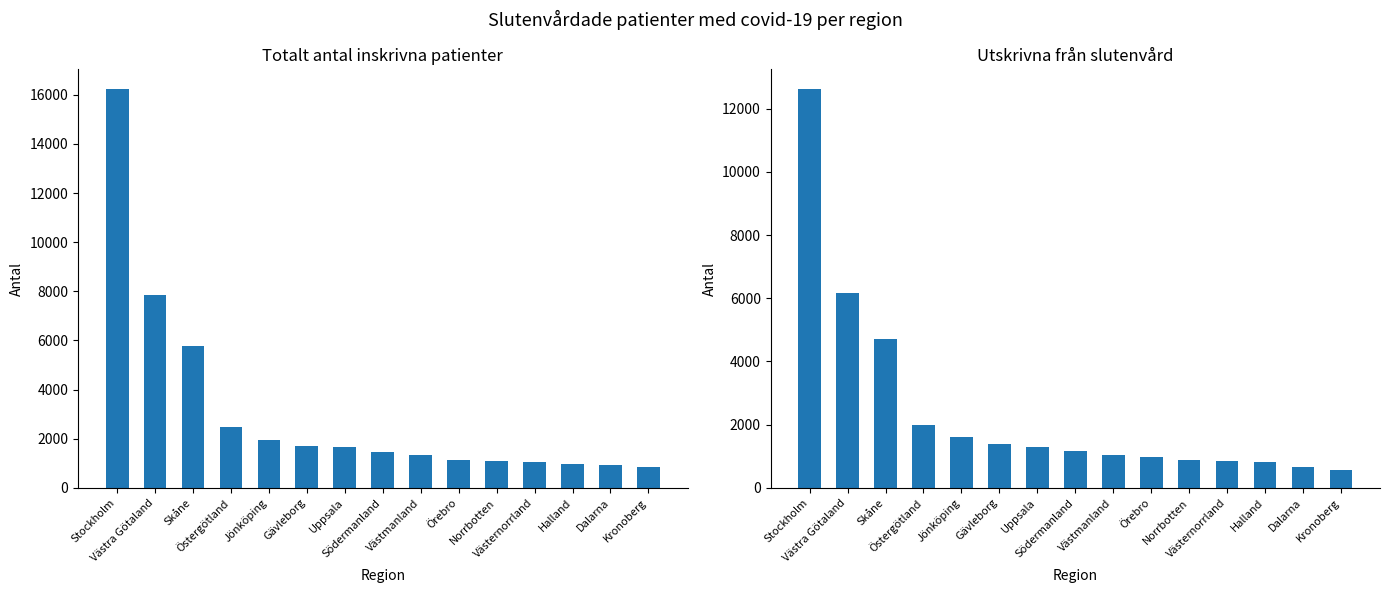

Which has a higher value, Örebro or Östergötland?

Östergötland